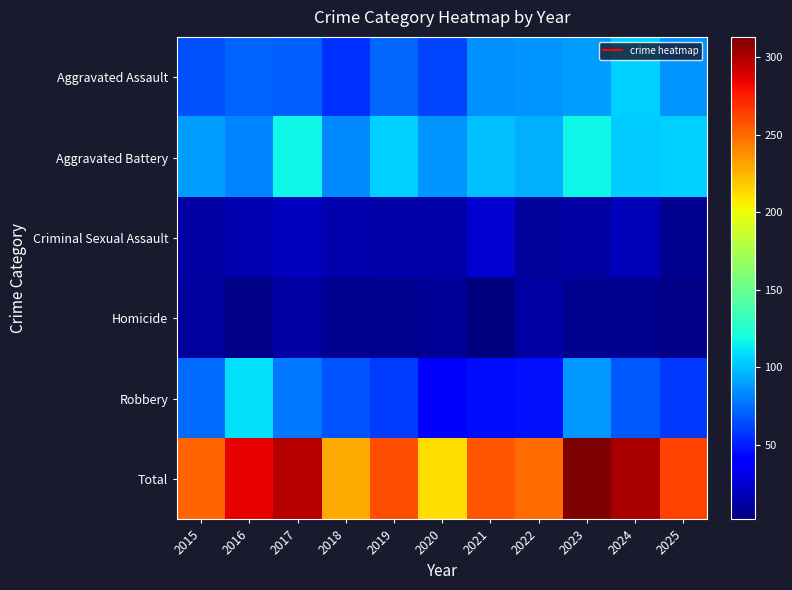

What is the greatest value displayed?

313